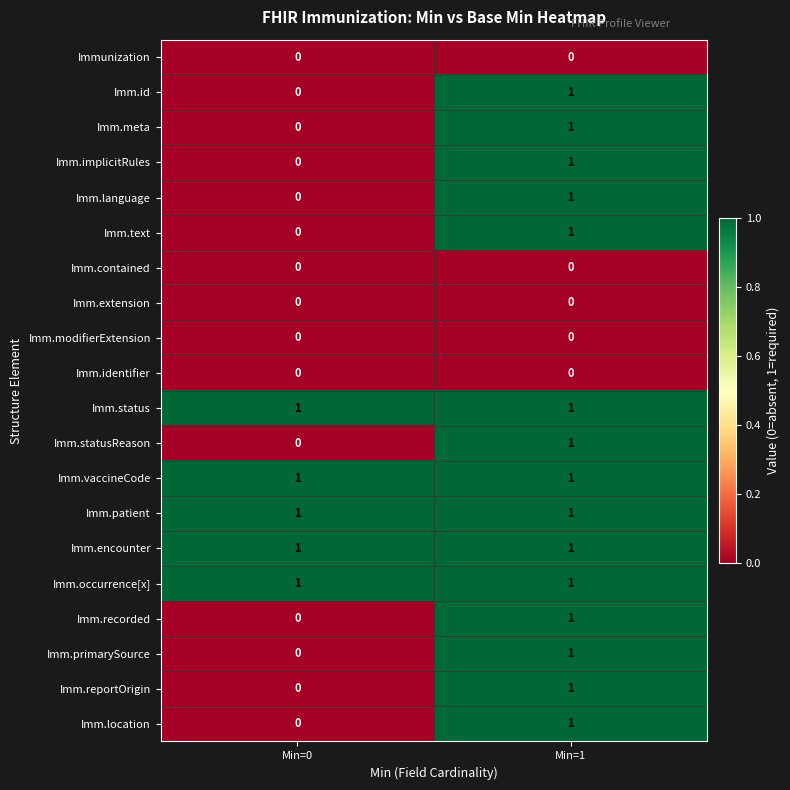

Rank the categories by Imm.id value from highest to lowest.

Min=1, Min=0